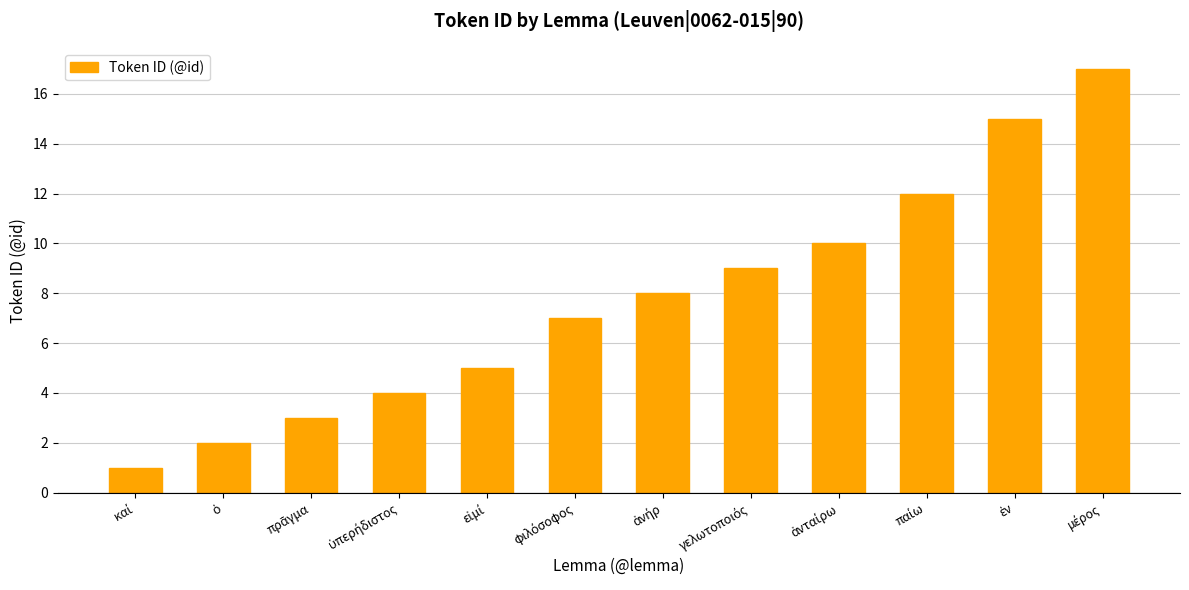

What is the average value?

8